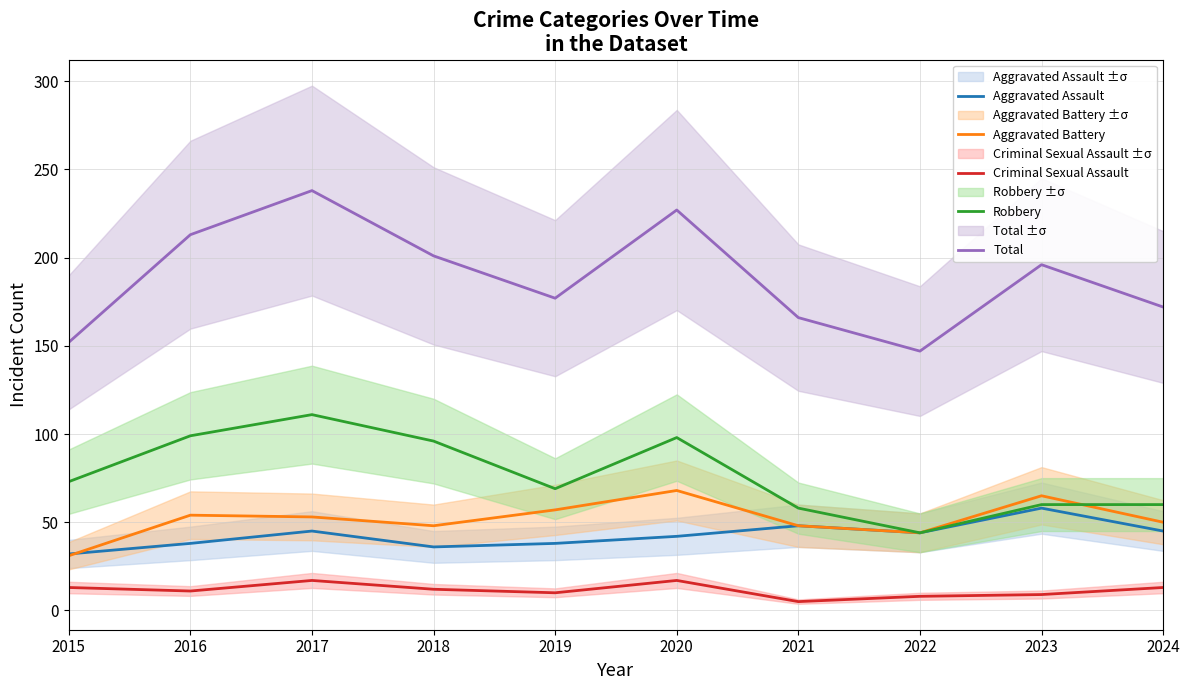

How many interior local valleys does the Criminal Sexual Assault series have?

3